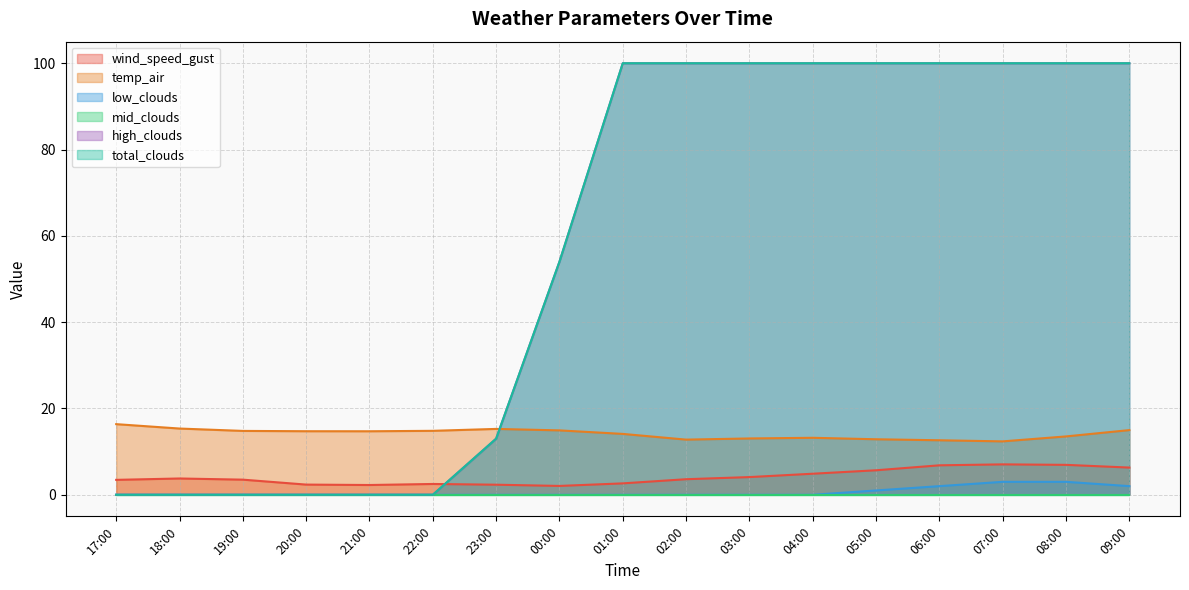

True or false: total_clouds and high_clouds intersect in this chart.

False